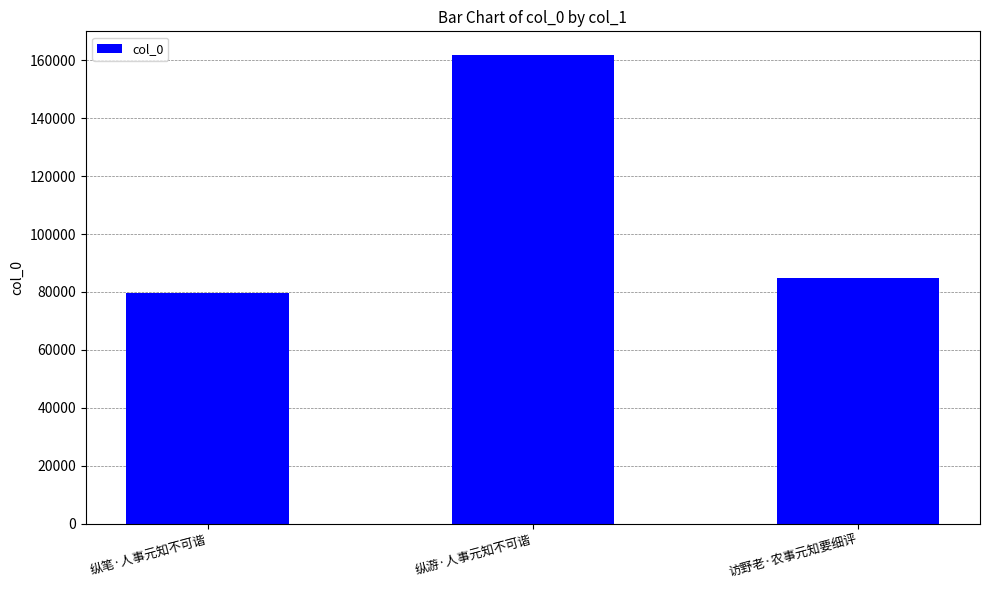

Rank the categories by value from lowest to highest.

纵笔·人事元知不可谐, 访野老·农事元知要细评, 纵游·人事元知不可谐